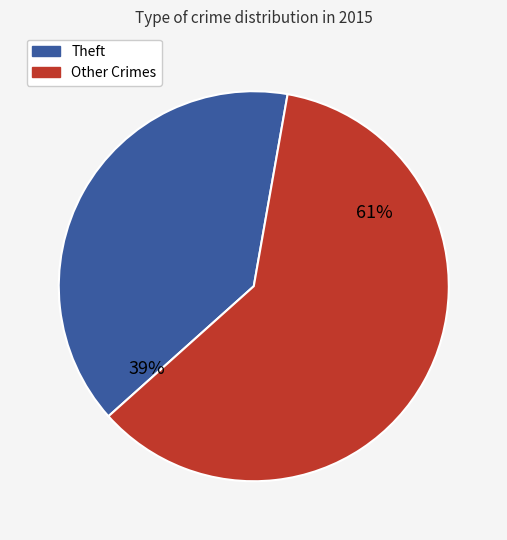

To the nearest percent, what is the average slice percentage?

50%